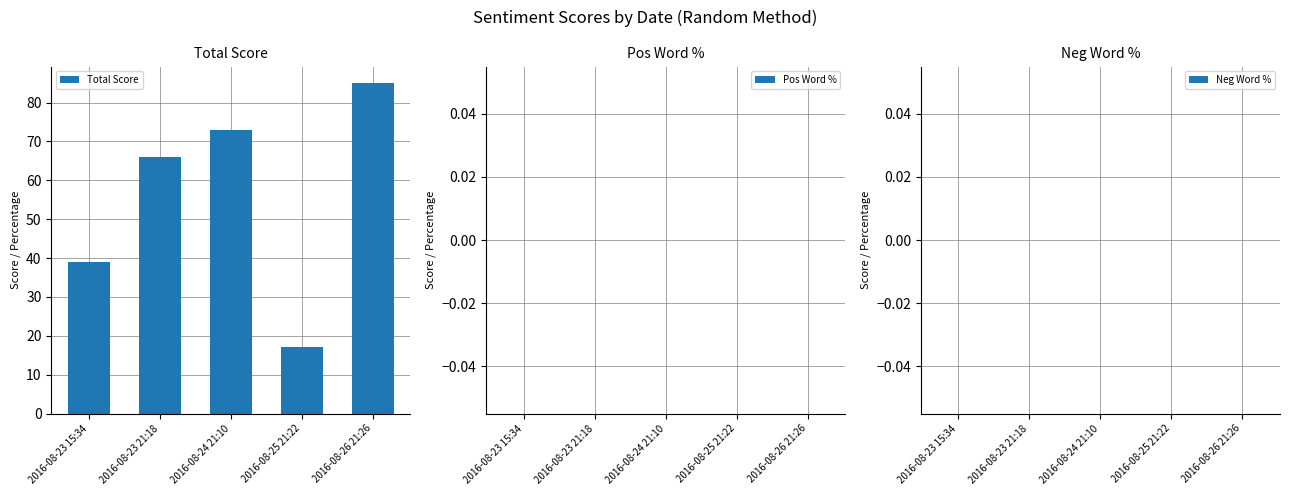

What is the minimum value shown in the chart?

17